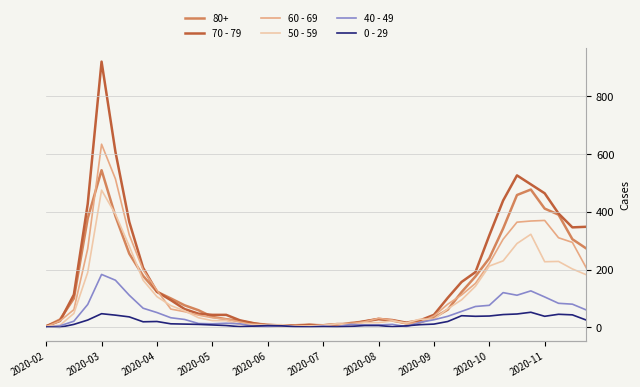

What is the difference between the maximum and minimum values in the 0 - 29 series?

52